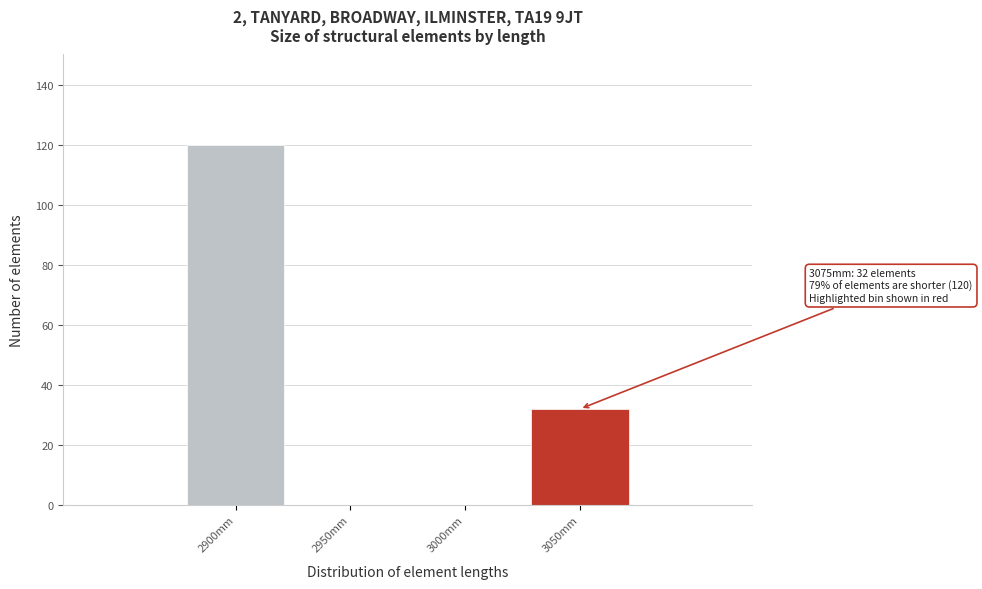

Reading right to left, extract all data points from this chart.

3050mm=32	3000mm=0	2950mm=0	2900mm=120